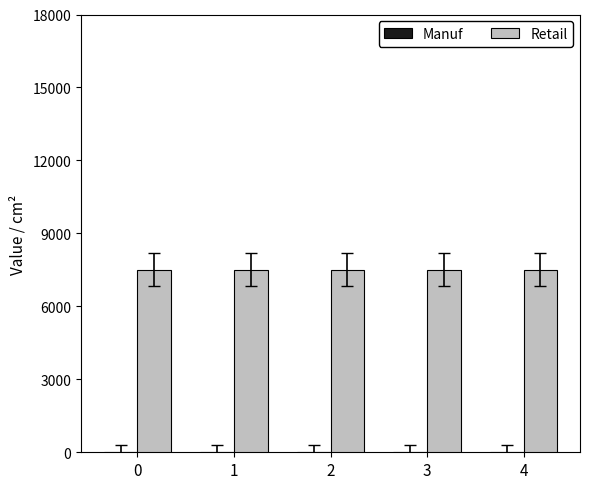

What is the total value across all series at 3?

7500